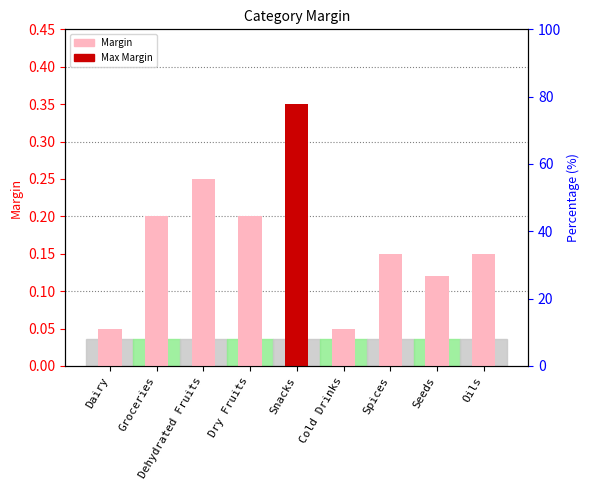

What is the difference between the maximum and minimum values?

0.3